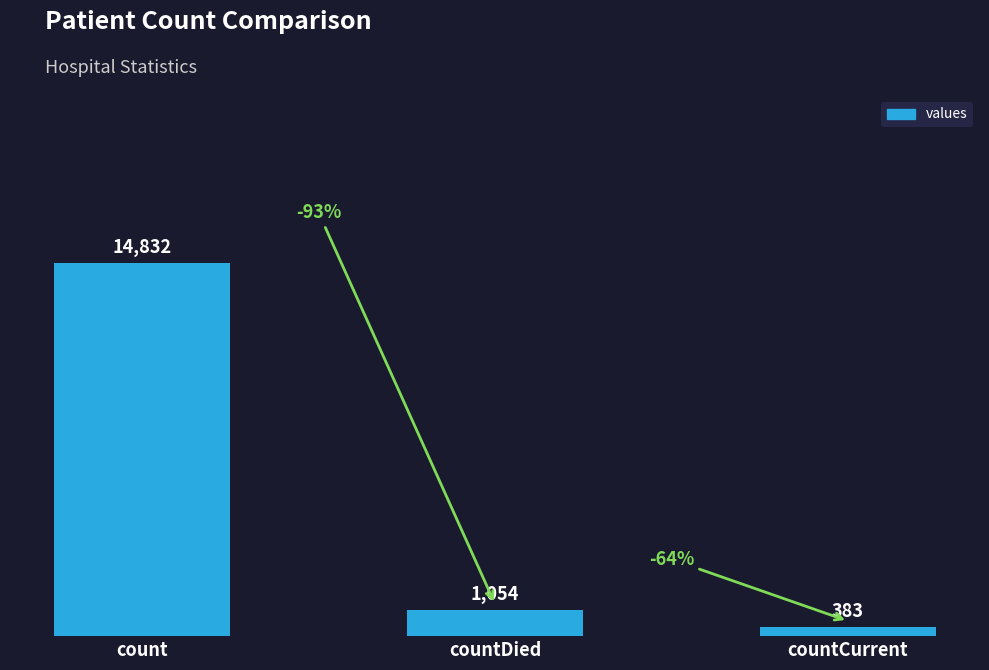

Count the number of data series in this chart.

1